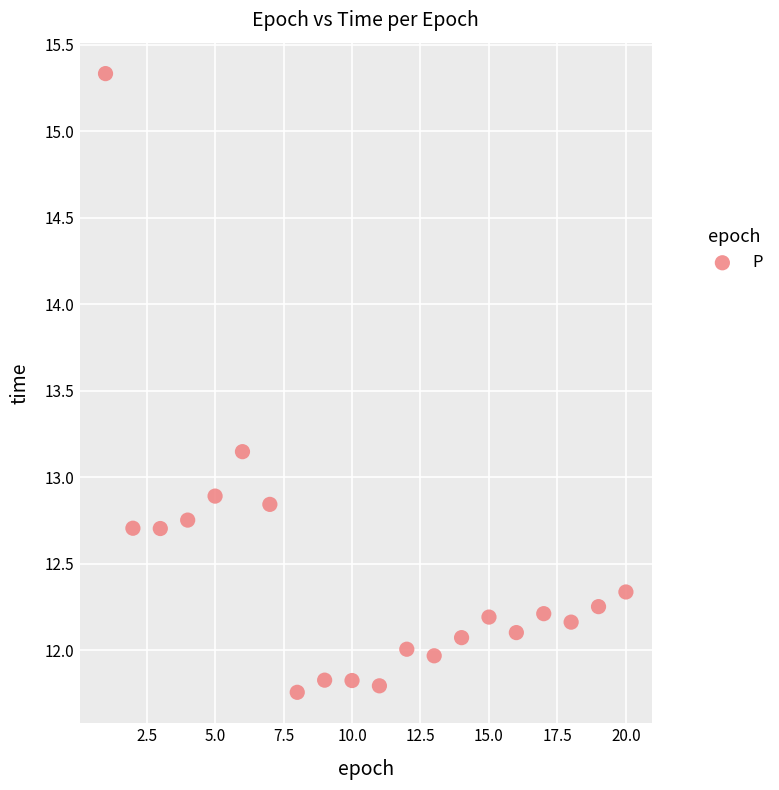

What is the range of Y values (max minus min)?

3.6